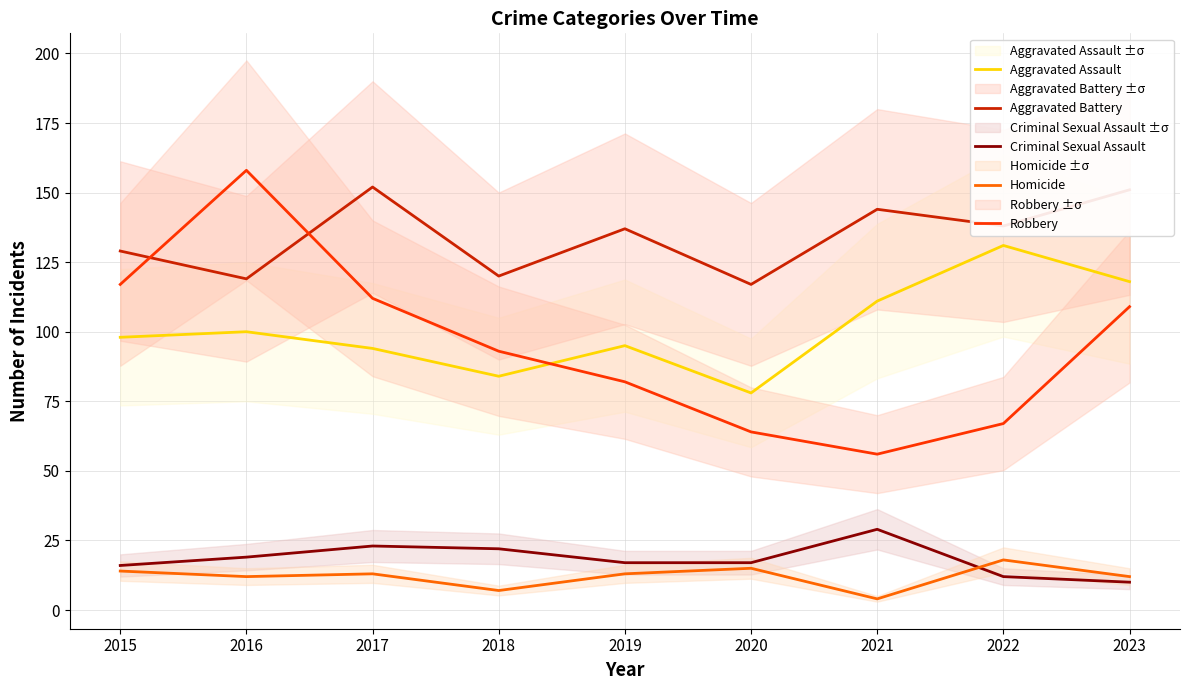

What is the difference between the maximum and minimum values in the Criminal Sexual Assault series?

19